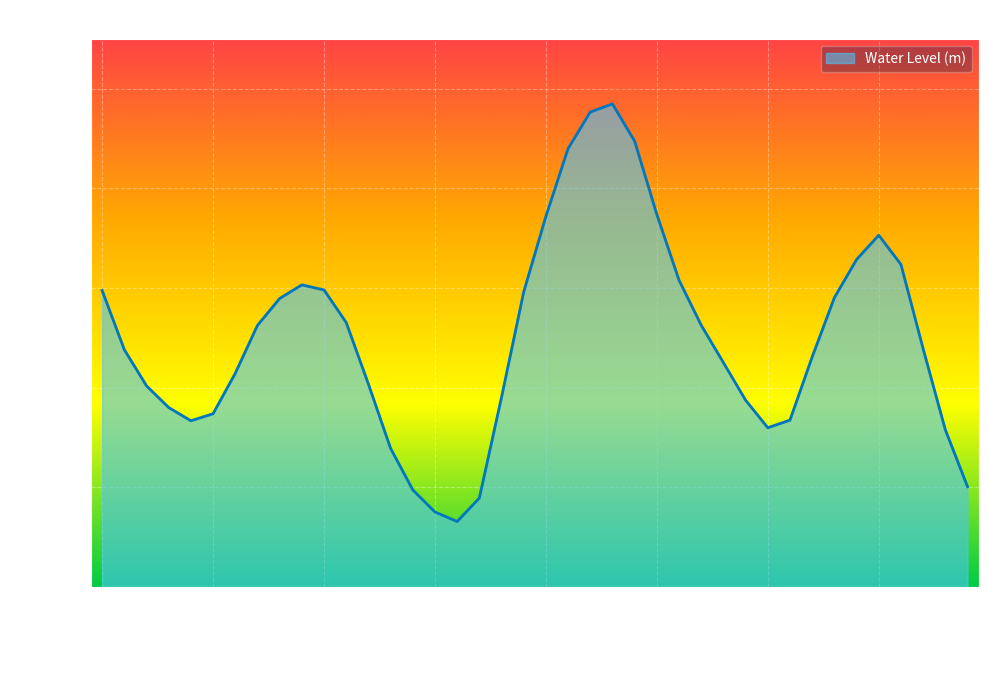

What is the difference between the maximum and minimum values?

0.8